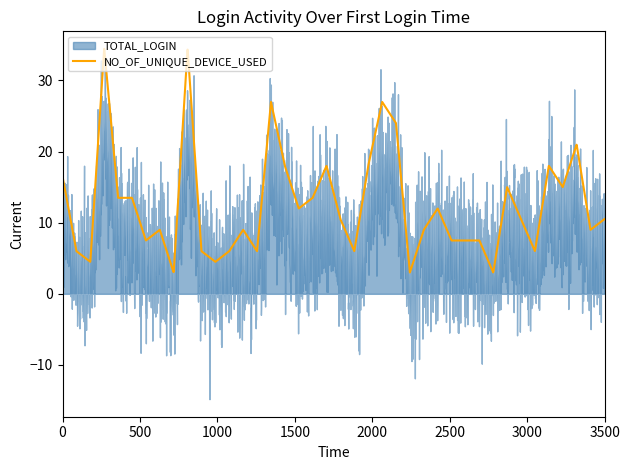

What is the lowest value of the NO_OF_UNIQUE_DEVICE_USED series?

3.0